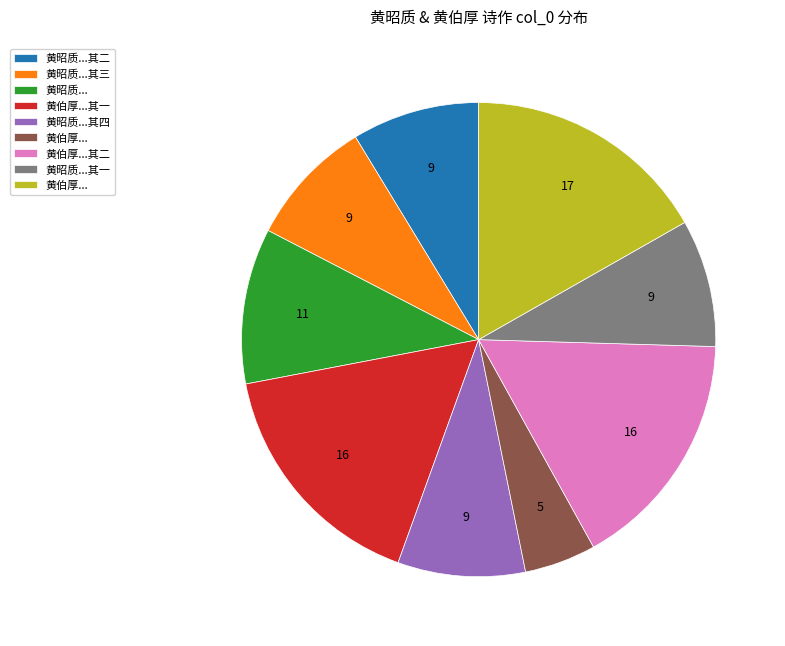

Is there a majority slice in this chart?

No